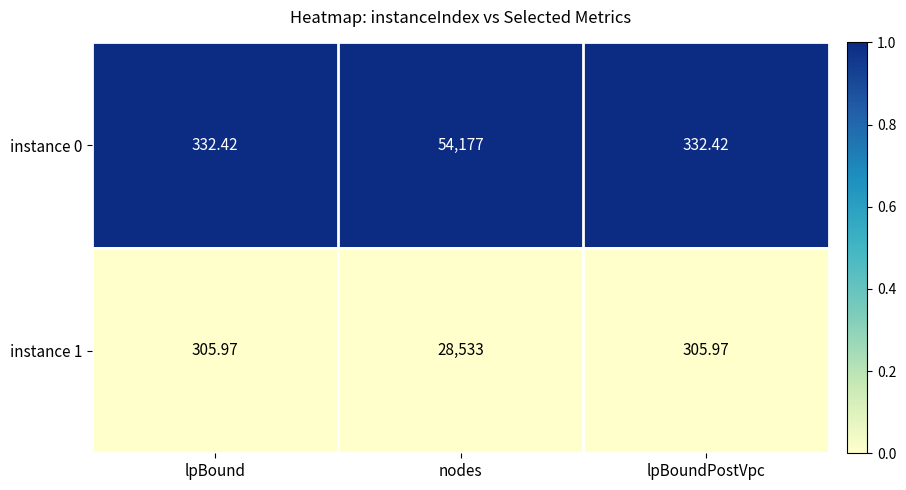

At lpBound, list the series in order from smallest to largest.

instance 1, instance 0